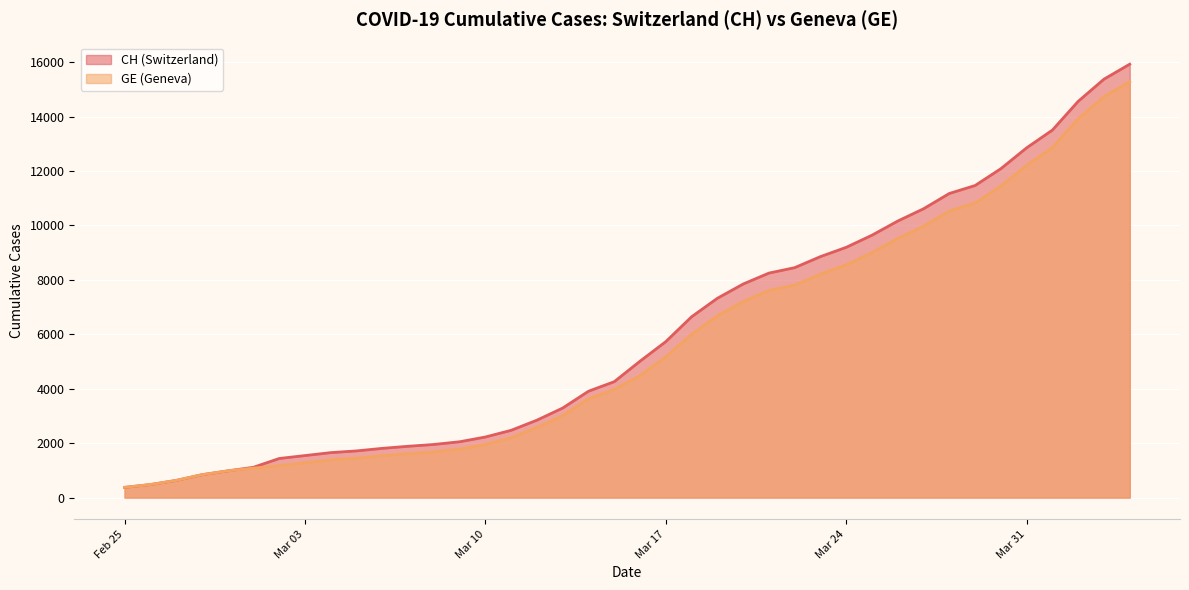

What is the maximum value shown in the chart?

15926